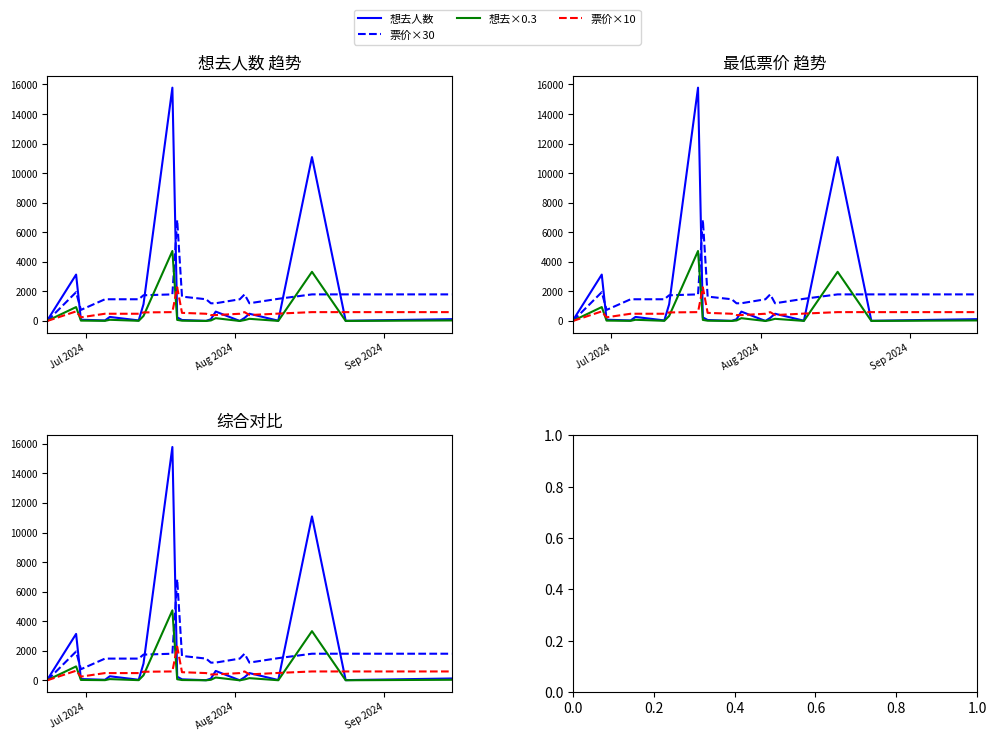

After their last crossing, which series has the higher values: 想去×0.3 or 票价×30?

票价×30